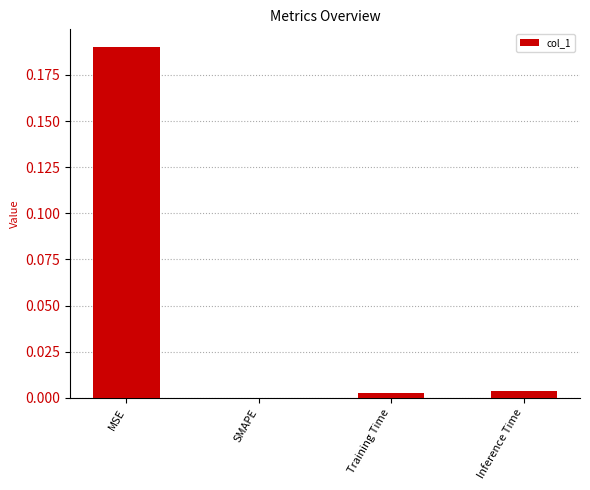

Between MSE and Inference Time, which is larger?

MSE